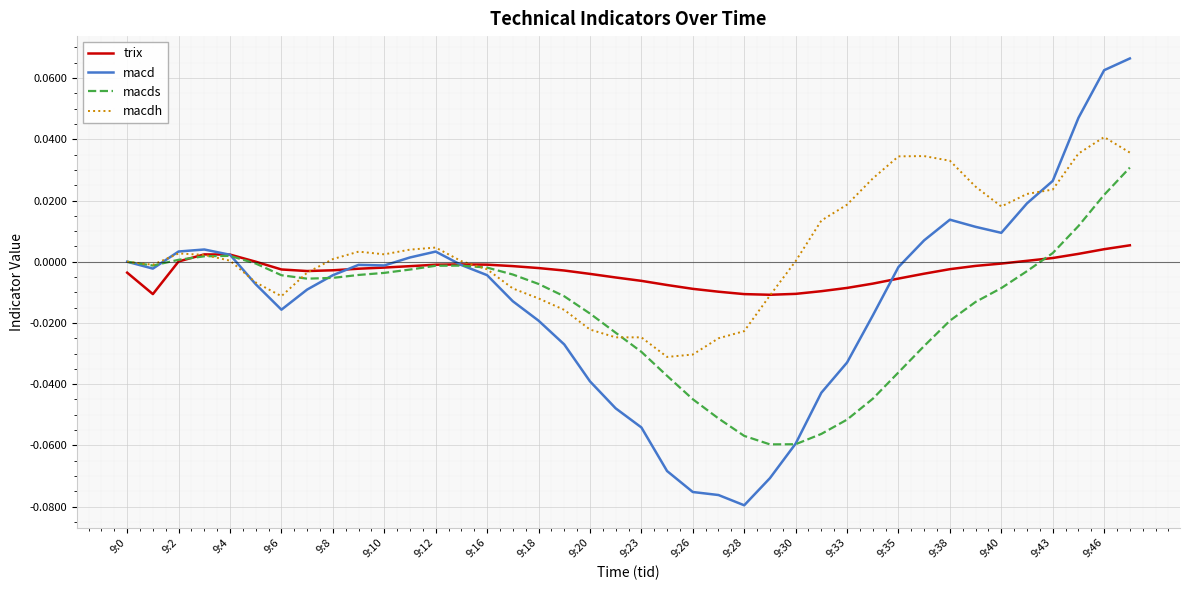

True or false: trix and macds cross at least once.

True